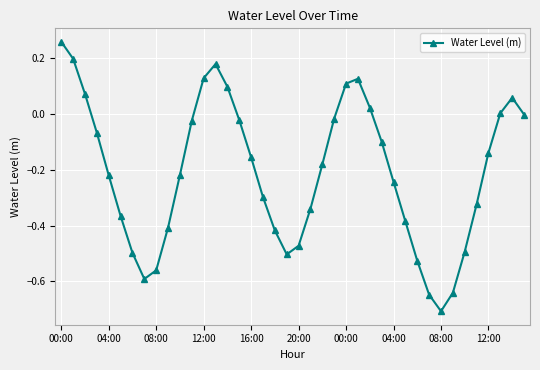

What is the difference between the second highest and second lowest values?

0.8